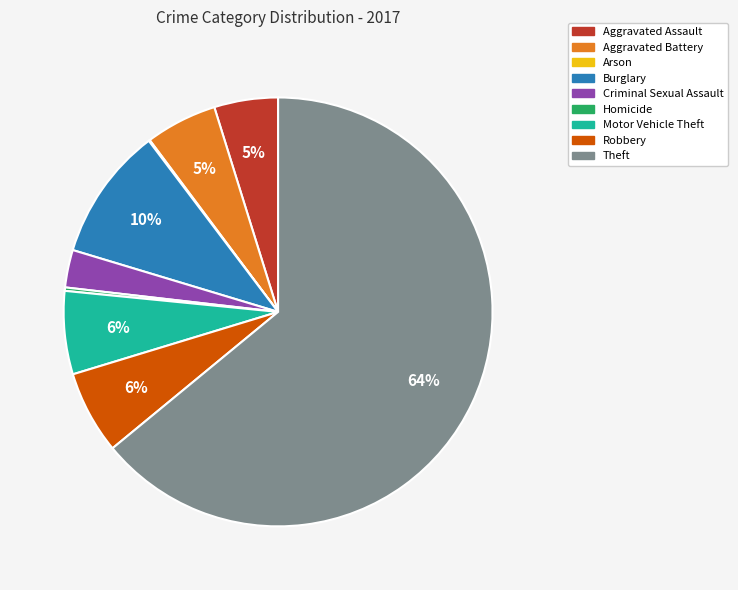

The Theft slice represents 54% of the pie. True or false?

False